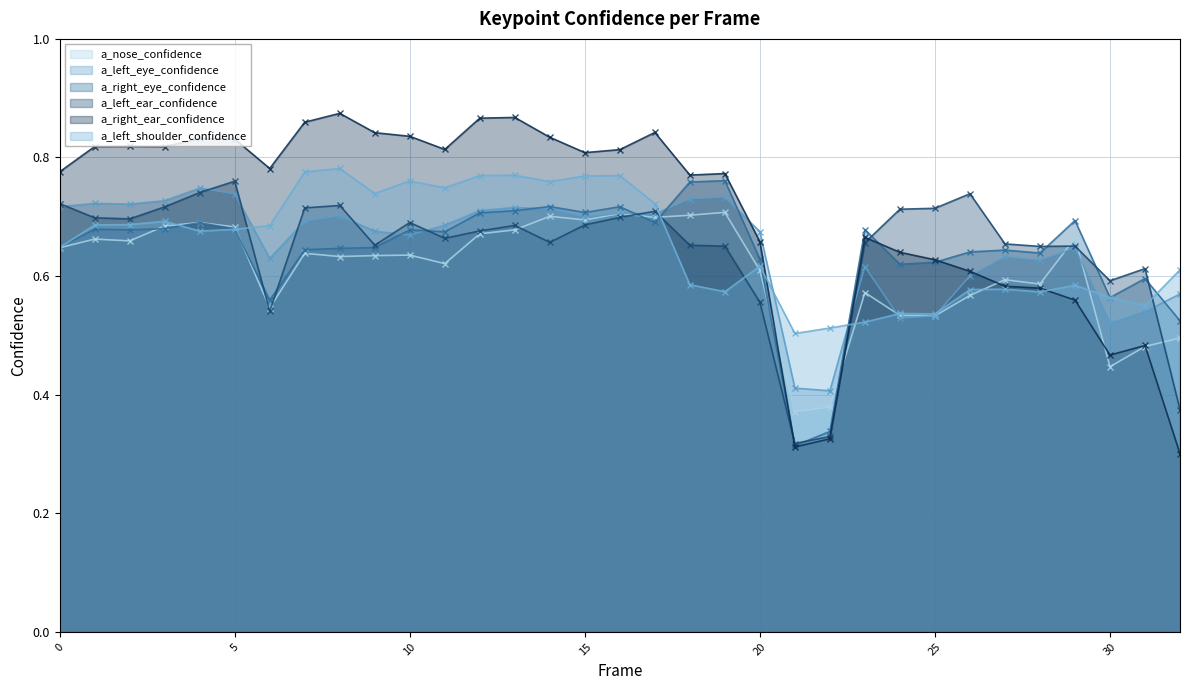

What is the value of the a_right_eye_confidence point at the 16th from the left?

0.7